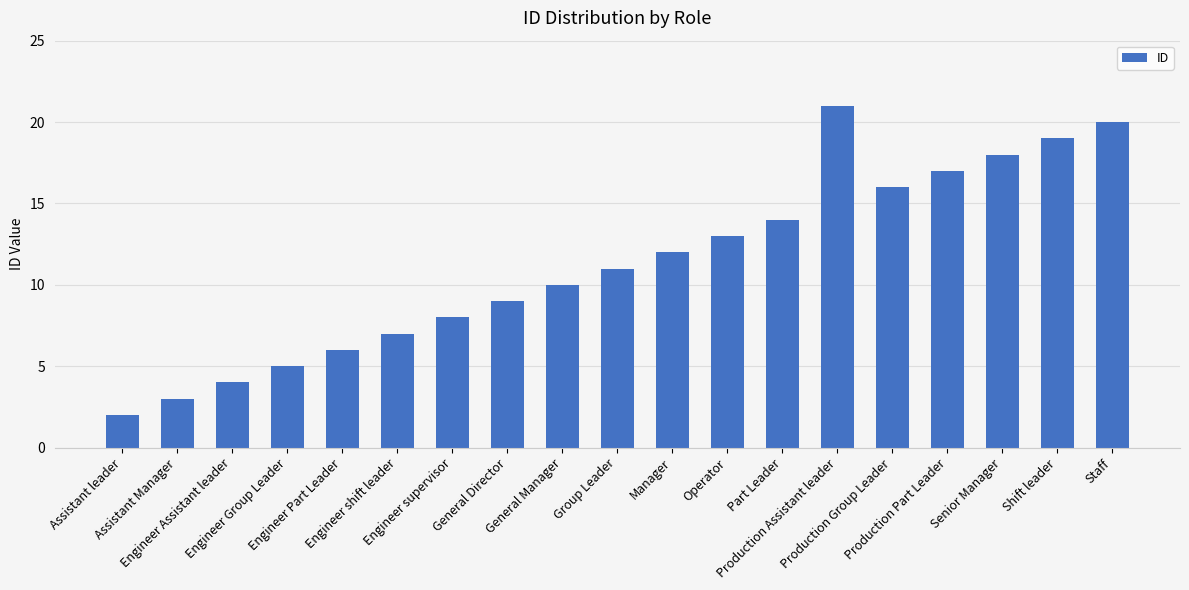

What is the value of the 17th bar from the left?

18